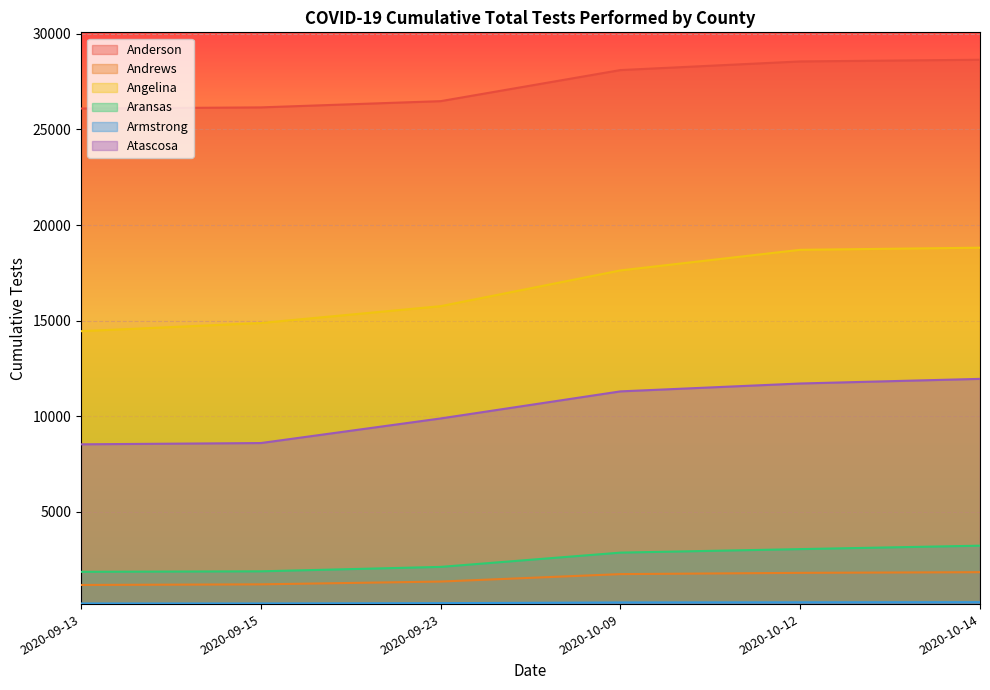

Reading left to right, extract all data points from this chart.

Anderson: 2020-09-13=26091	2020-09-15=26150	2020-09-23=26476	2020-10-09=28101	2020-10-12=28552	2020-10-14=28641
Andrews: 2020-09-13=1186	2020-09-15=1218	2020-09-23=1364	2020-10-09=1753	2020-10-12=1819	2020-10-14=1854
Angelina: 2020-09-13=14452	2020-09-15=14879	2020-09-23=15759	2020-10-09=17628	2020-10-12=18705	2020-10-14=18815
Aransas: 2020-09-13=1873	2020-09-15=1899	2020-09-23=2130	2020-10-09=2876	2020-10-12=3060	2020-10-14=3239
Armstrong: 2020-09-13=219	2020-09-15=219	2020-09-23=235	2020-10-09=272	2020-10-12=279	2020-10-14=286
Atascosa: 2020-09-13=8538	2020-09-15=8604	2020-09-23=9890	2020-10-09=11305	2020-10-12=11717	2020-10-14=11959